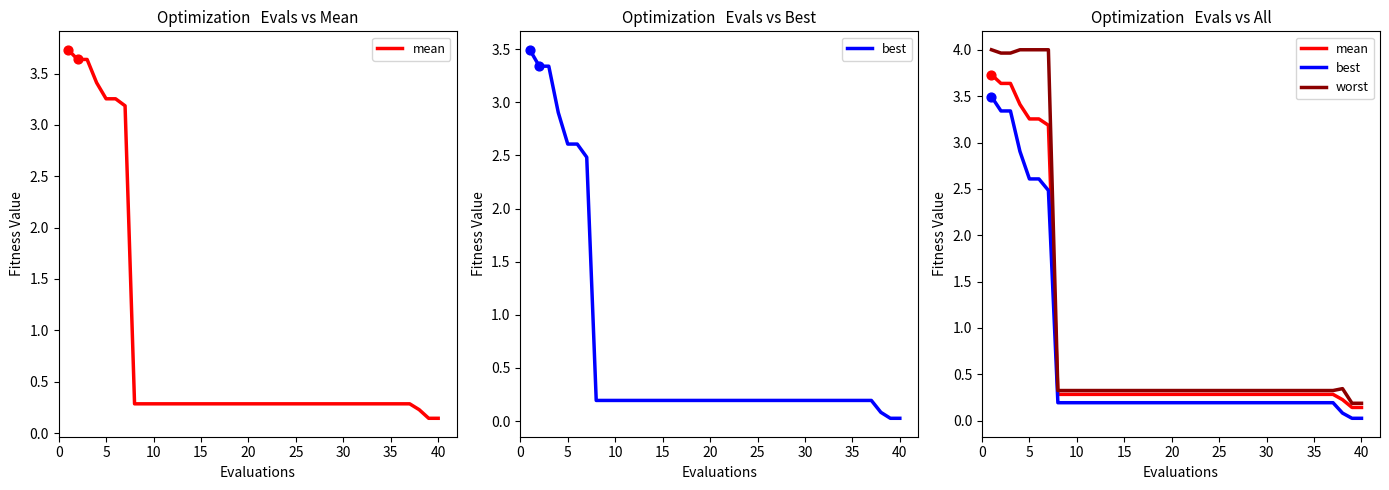

Which series has the largest Y range (max minus min)?

worst